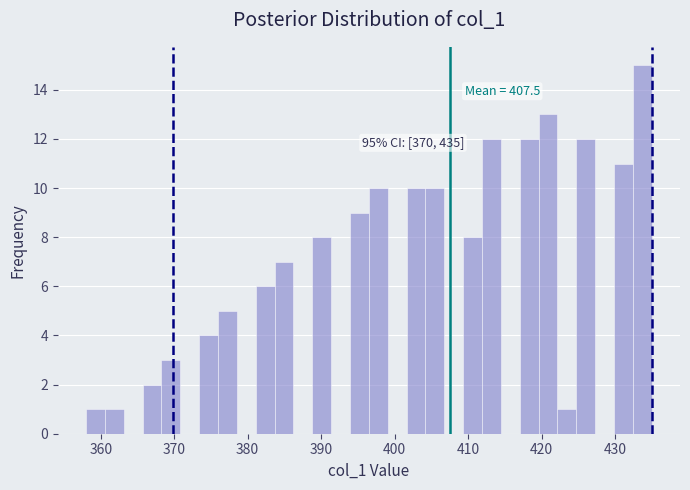

Read against the x-axis, roughly where is the centre of the tallest bar?

434